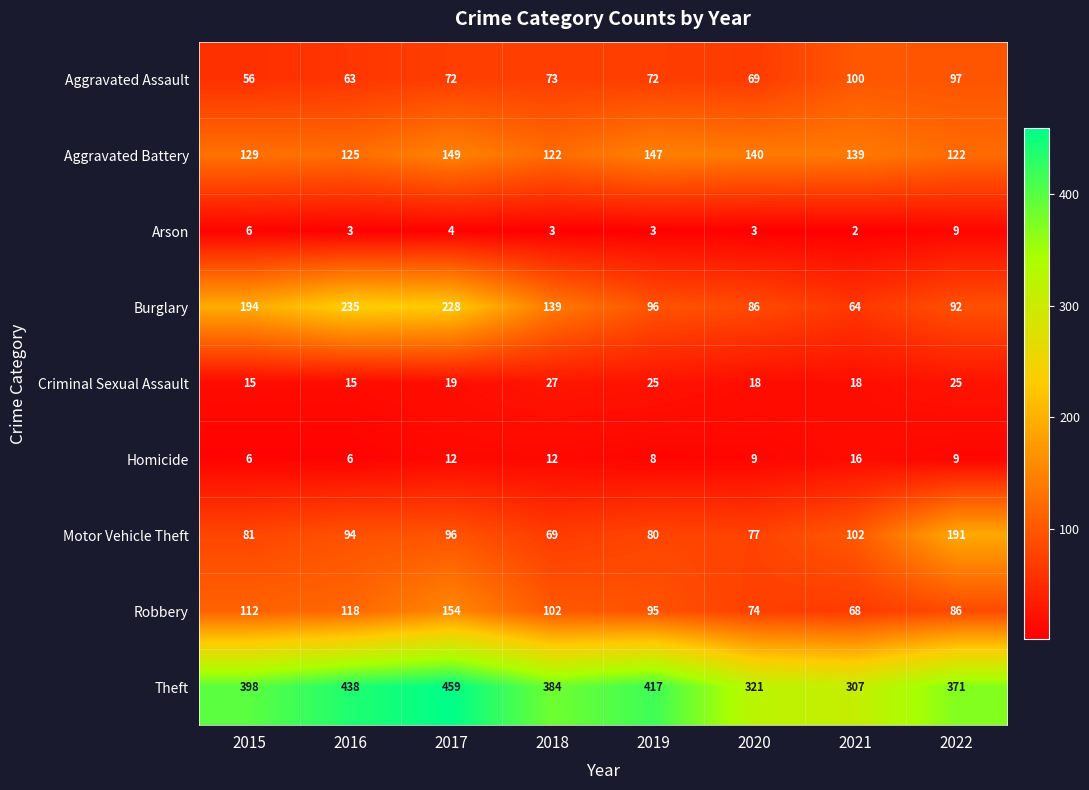

Is it true that Motor Vehicle Theft equals 96 at 2017?

True